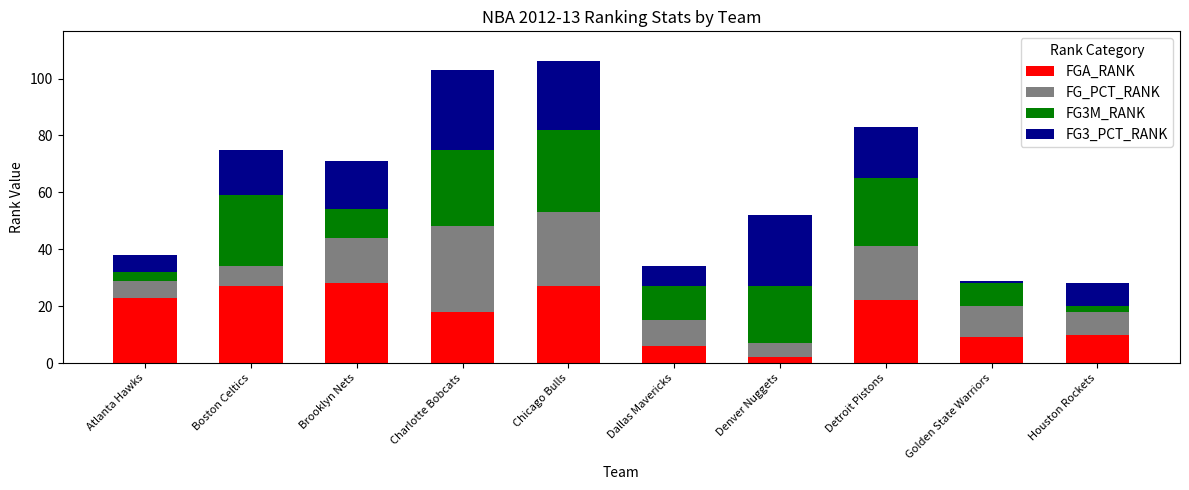

What is the sum of all FGA_RANK values?

172